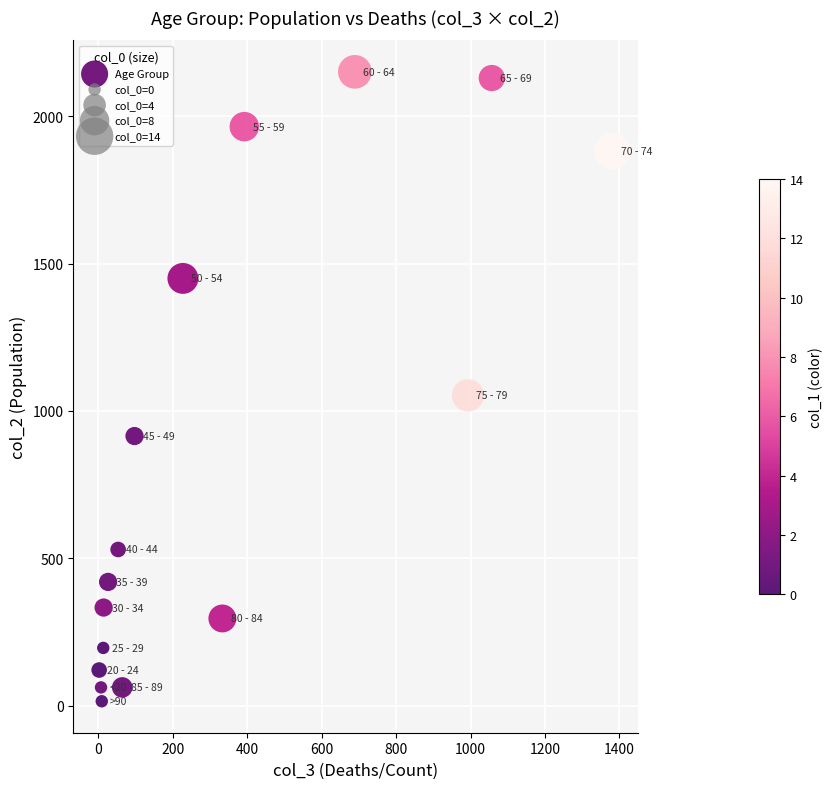

What is the range of Y values (max minus min)?

2136